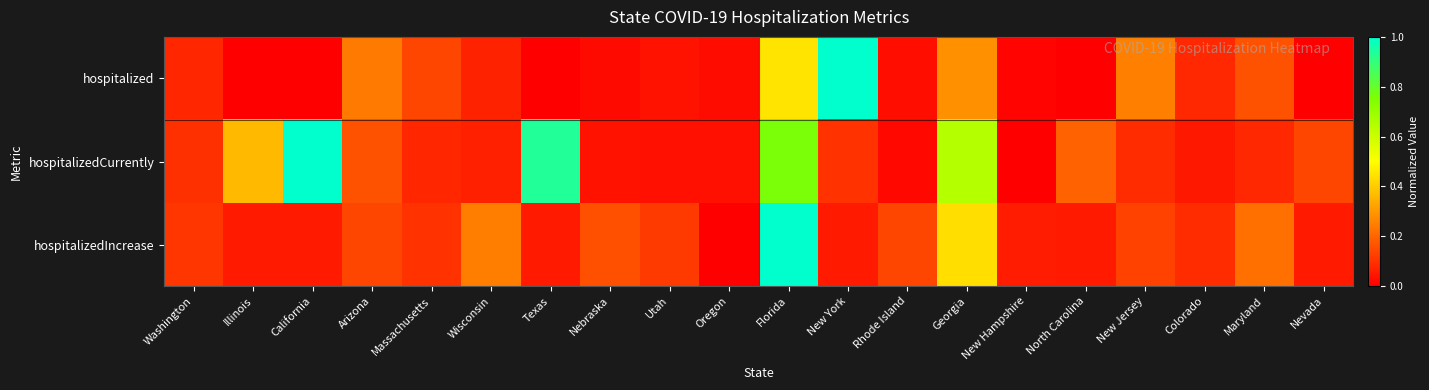

What is the greatest value displayed?

1.0